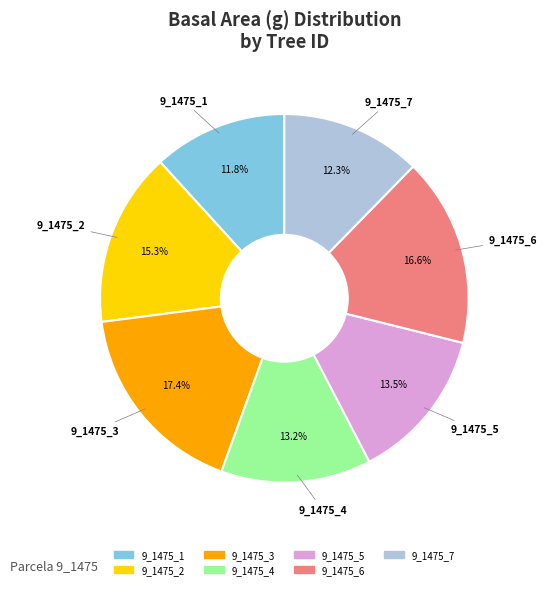

Which has a higher value, 9_1475_7 or 9_1475_6?

9_1475_6